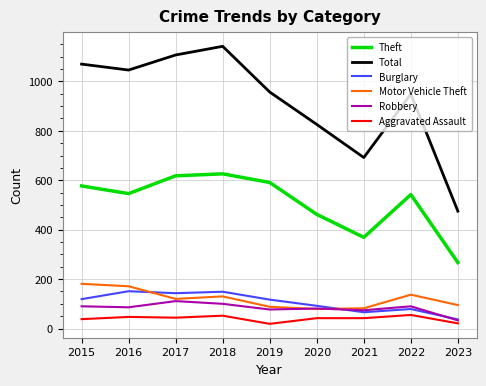

What is the difference between the maximum and second lowest values in the Aggravated Assault series?

34